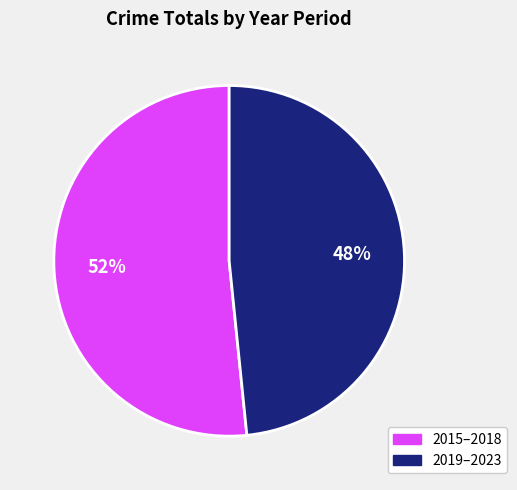

To the nearest percent, what is the average slice percentage?

50%